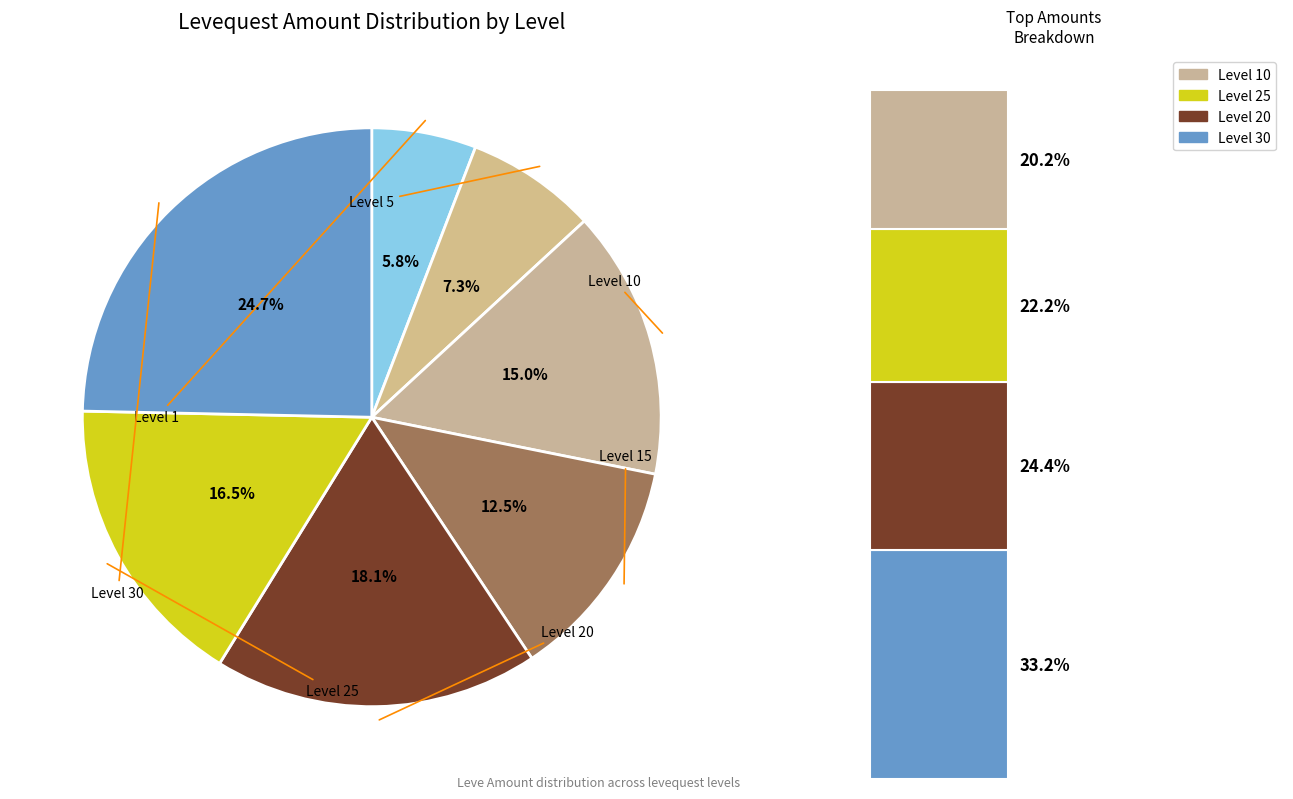

What percentage do Level 10 and Level 15 together represent?

27.5%